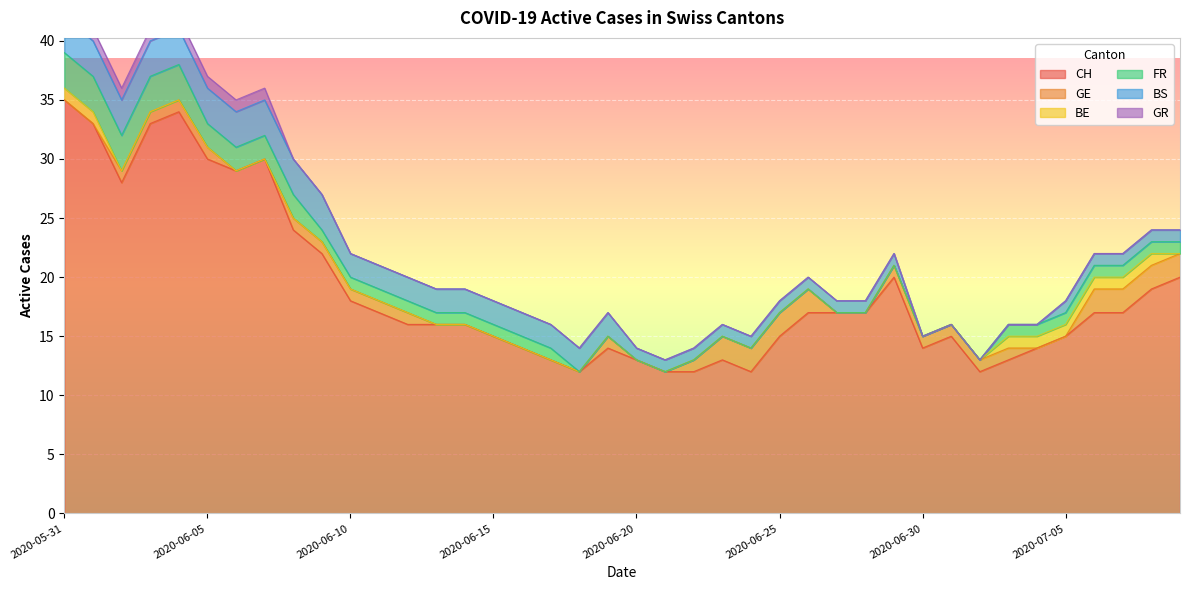

What is the sum of the BS values at 2020-06-04 and 2020-06-19?

5